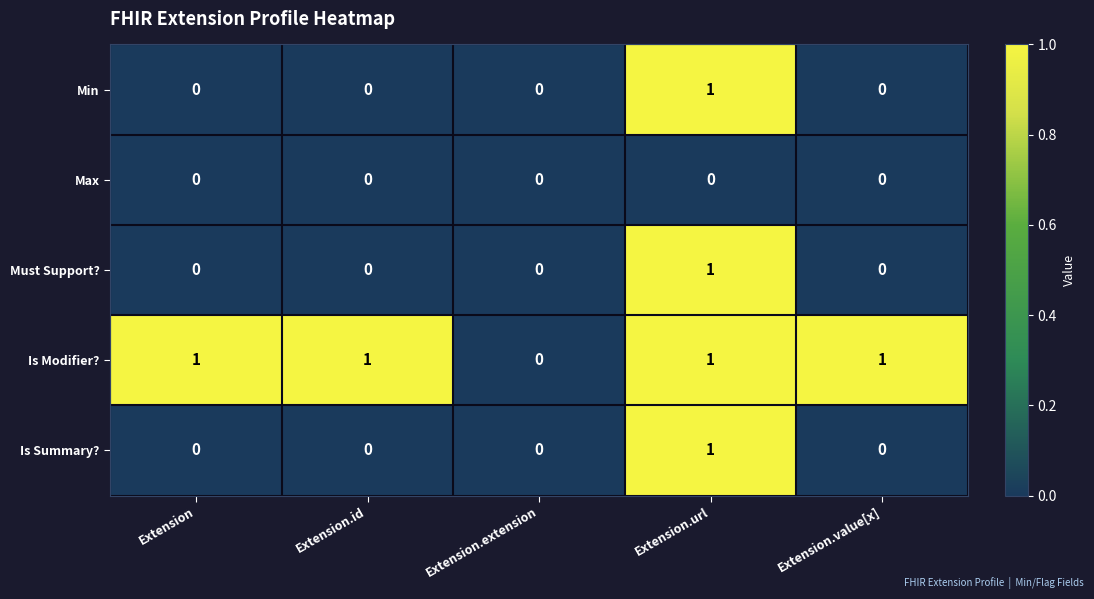

Reading left to right, extract all data points from this chart.

Min: Extension=0	Extension.id=0	Extension.extension=0	Extension.url=1	Extension.value[x]=0
Max: Extension=0	Extension.id=0	Extension.extension=0	Extension.url=0	Extension.value[x]=0
Must Support?: Extension=0	Extension.id=0	Extension.extension=0	Extension.url=1	Extension.value[x]=0
Is Modifier?: Extension=1	Extension.id=1	Extension.extension=0	Extension.url=1	Extension.value[x]=1
Is Summary?: Extension=0	Extension.id=0	Extension.extension=0	Extension.url=1	Extension.value[x]=0